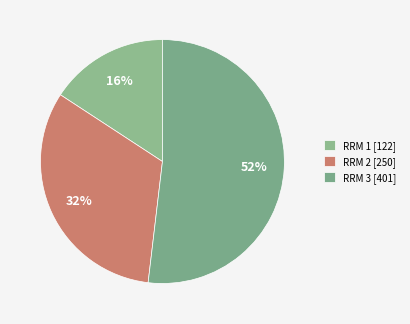

True or false: RRM 1 accounts for 16% of the total.

True